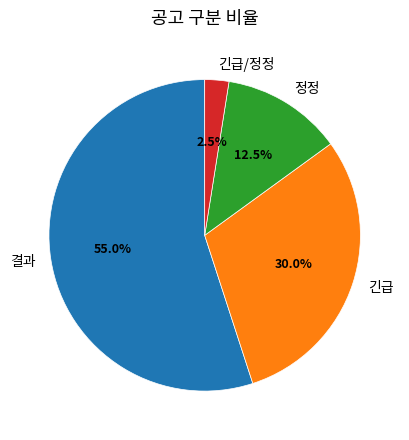

Which slice is the largest?

결과